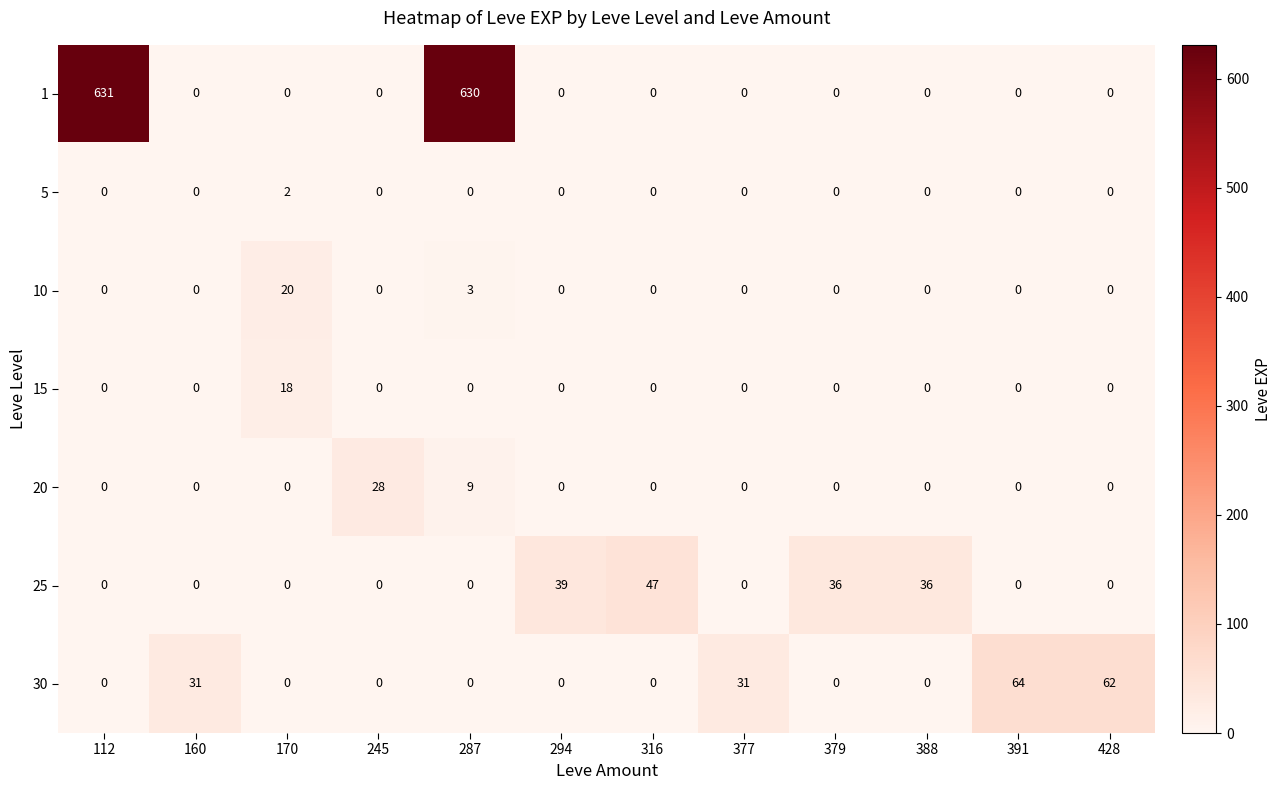

At which label does 10 reach its peak?

170